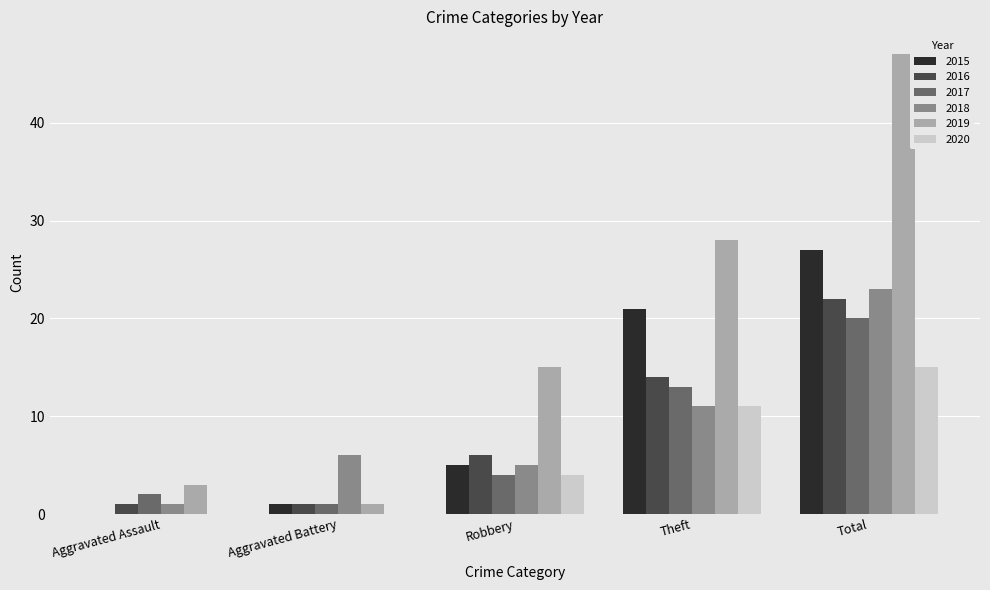

Is it true that 2015 equals 43 at Total?

False